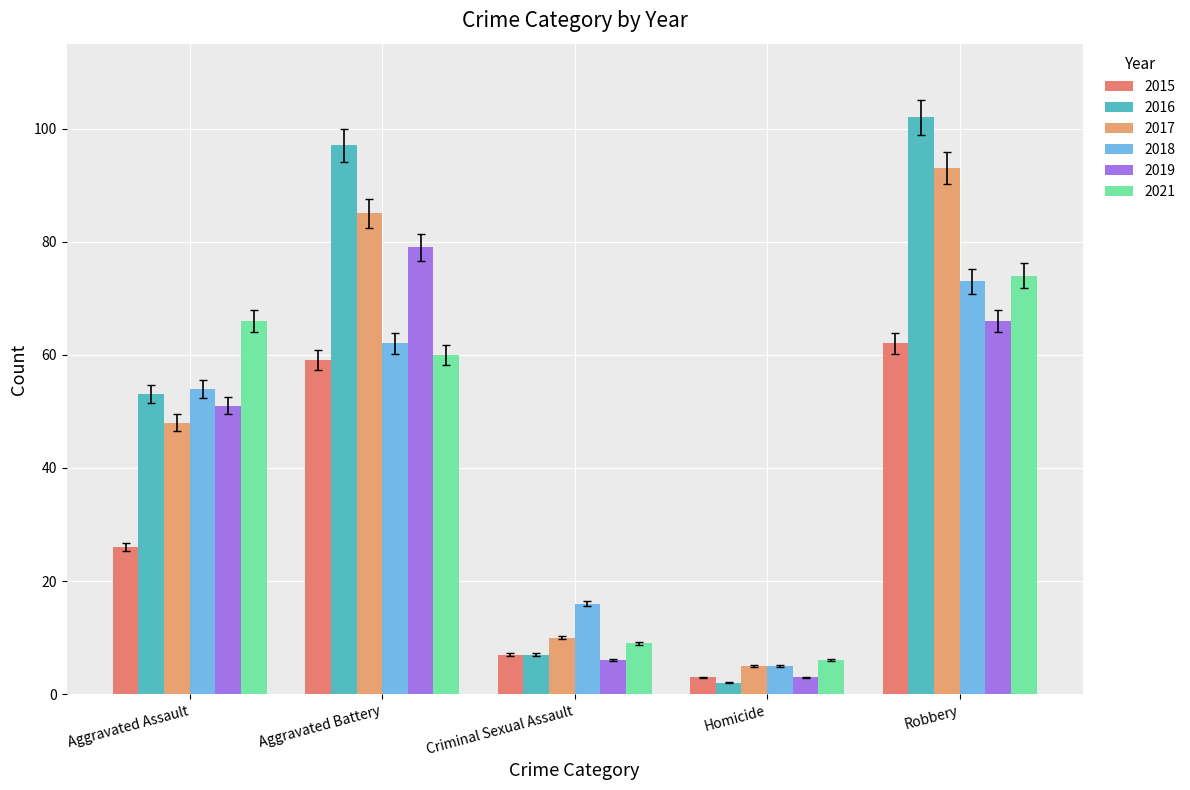

How many groups of bars are there?

5